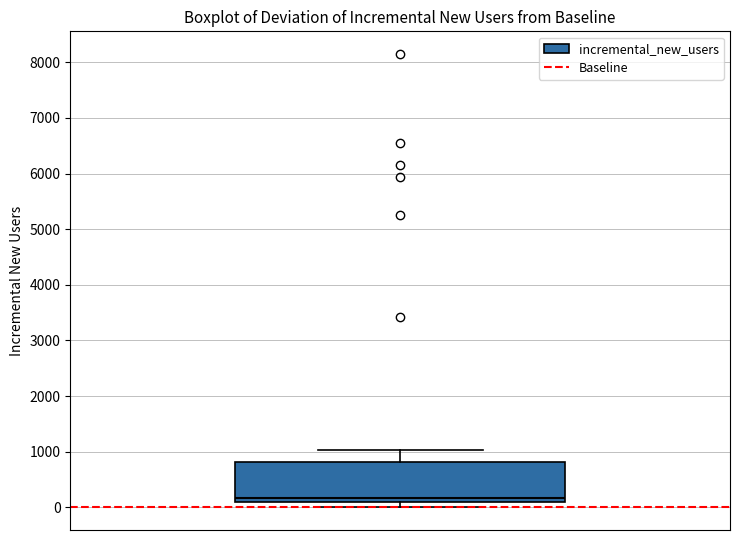

Read this box plot against the y-axis: the position of the median line, the range covered by the box, and the ends of both whiskers. The values are not printed on the chart, so give them approximately, as read against the axis.

median 200, box 100 to 800, whiskers 0 to 1000